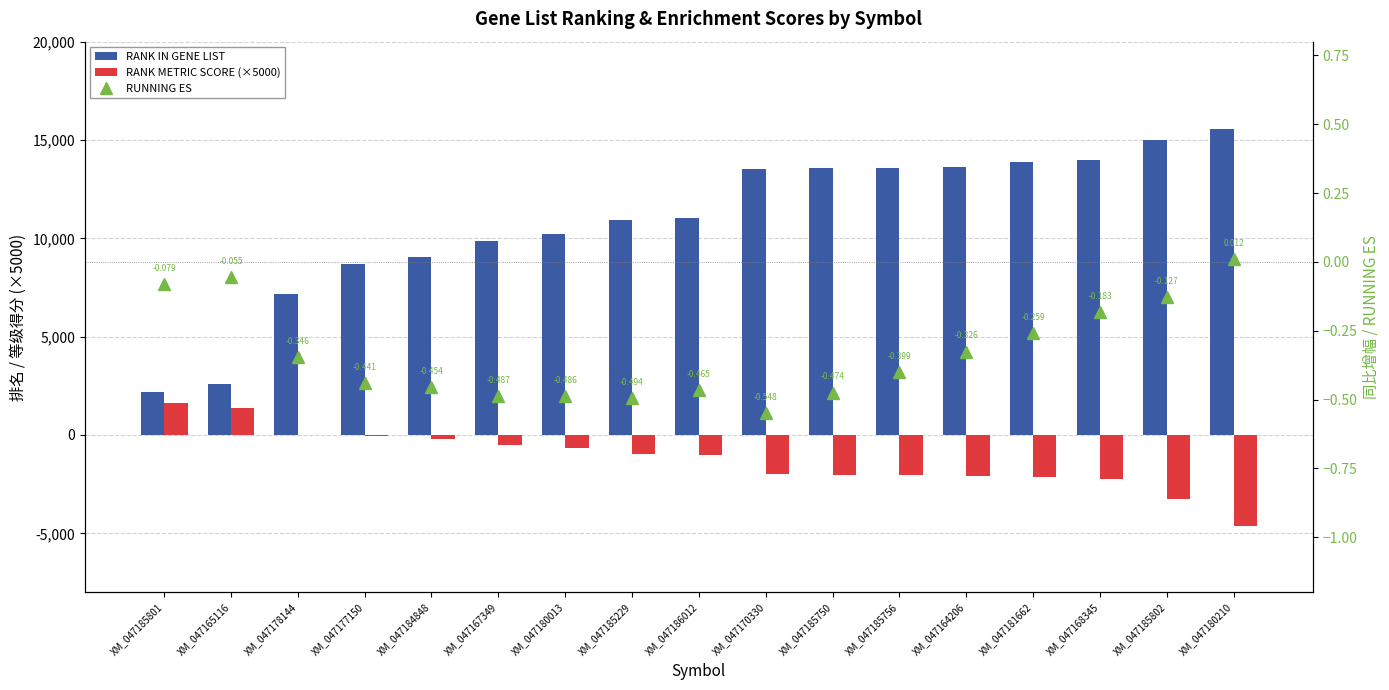

How many categories are shown in the chart?

17